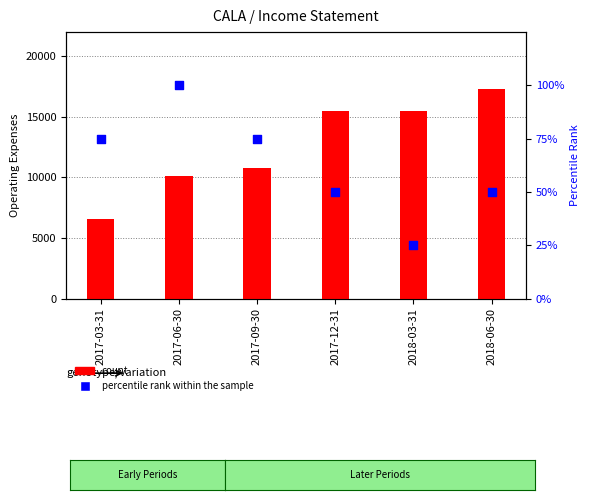

At which category is the sum across all series the highest?

2018-06-30